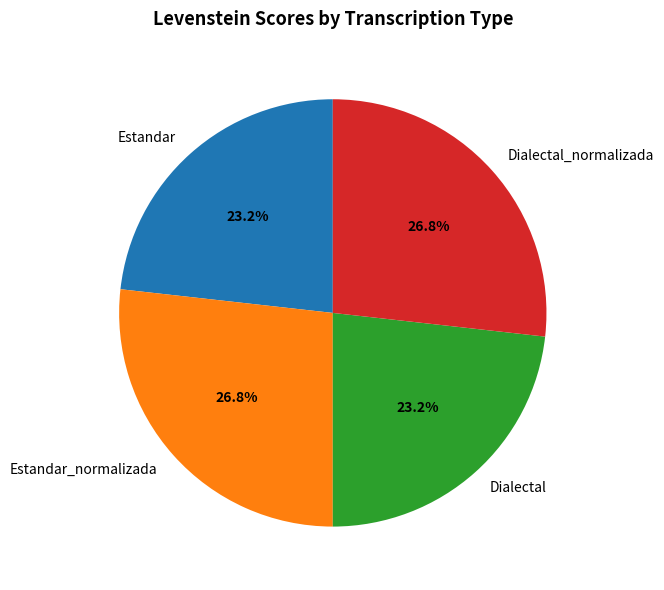

What is the total percentage of Estandar_normalizada and Dialectal?

50.0%